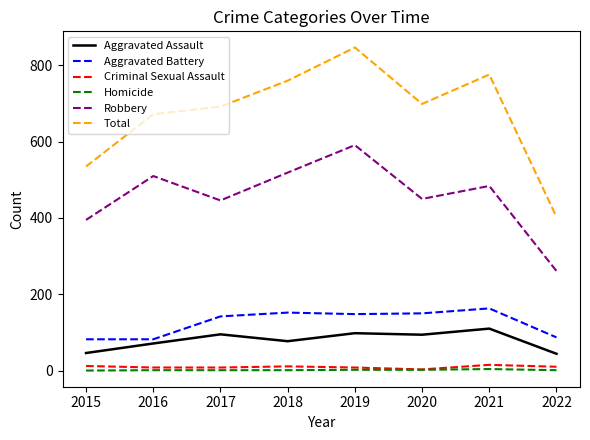

List the series in order of their peak value, lowest first.

Homicide, Criminal Sexual Assault, Aggravated Assault, Aggravated Battery, Robbery, Total